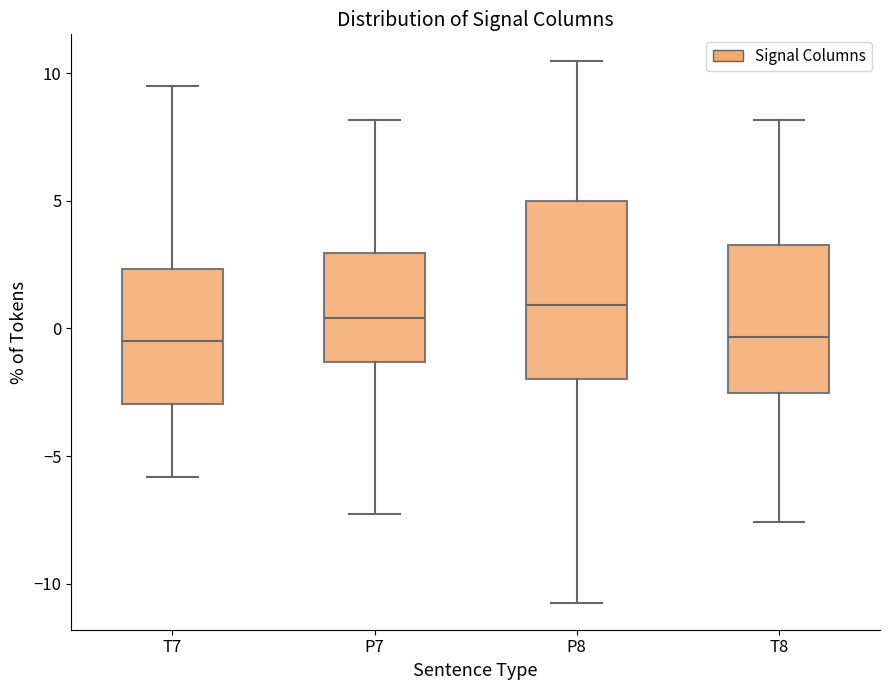

Reading left to right, transcribe this box plot: for each box, give where its median line is, the range the box spans, and where its two whiskers end, as read against the y-axis. The values are not printed on the chart, so give them approximately, as read against the axis.

T7: median -0.5, box -3.0 to 2.5, whiskers -6.0 to 9.5
P7: median 0.5, box -1.5 to 3.0, whiskers -7.5 to 8.0
P8: median 1.0, box -2.0 to 5.0, whiskers -10.5 to 10.5
T8: median -0.5, box -2.5 to 3.5, whiskers -7.5 to 8.0